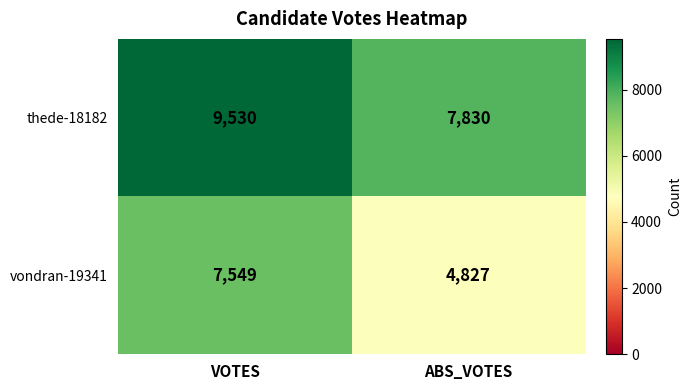

The thede-18182 series shows 12568 at ABS_VOTES. True or false?

False